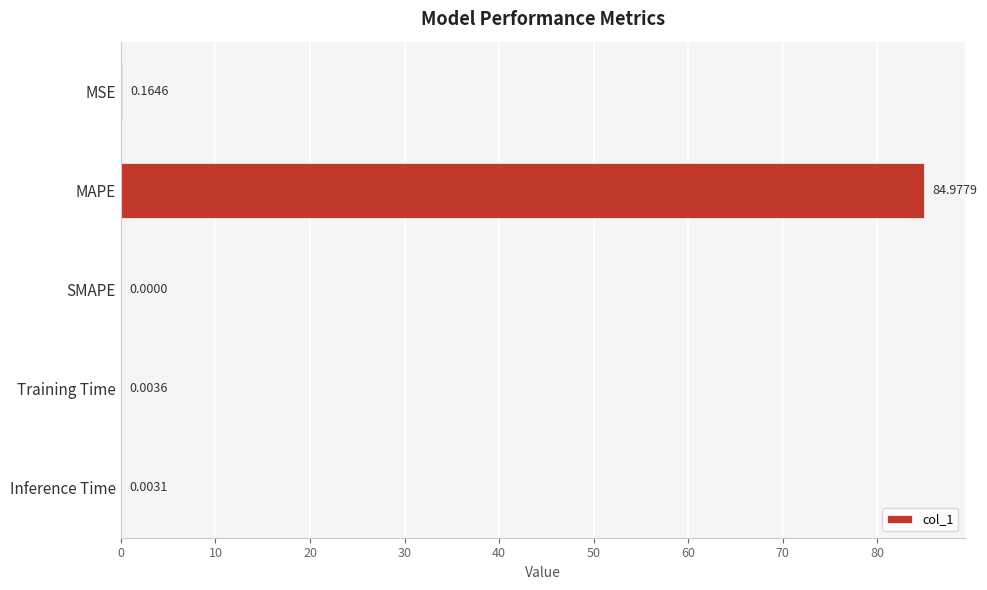

What is the change in value from MAPE to Inference Time?

-85.0